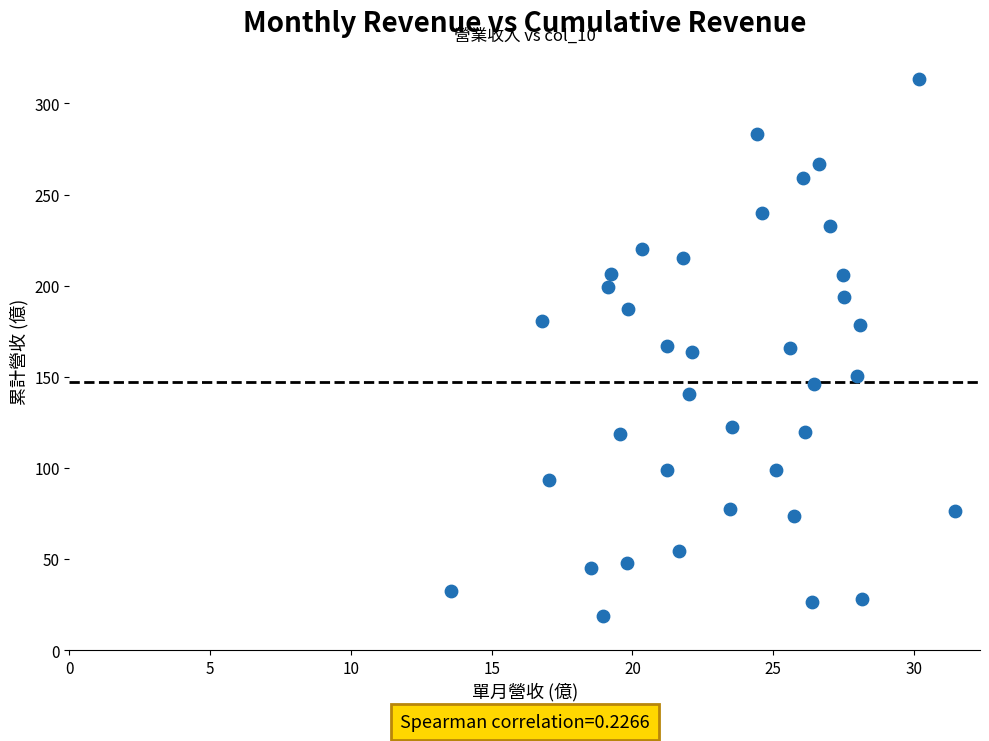

What is the range of X values (max minus min)?

17.9